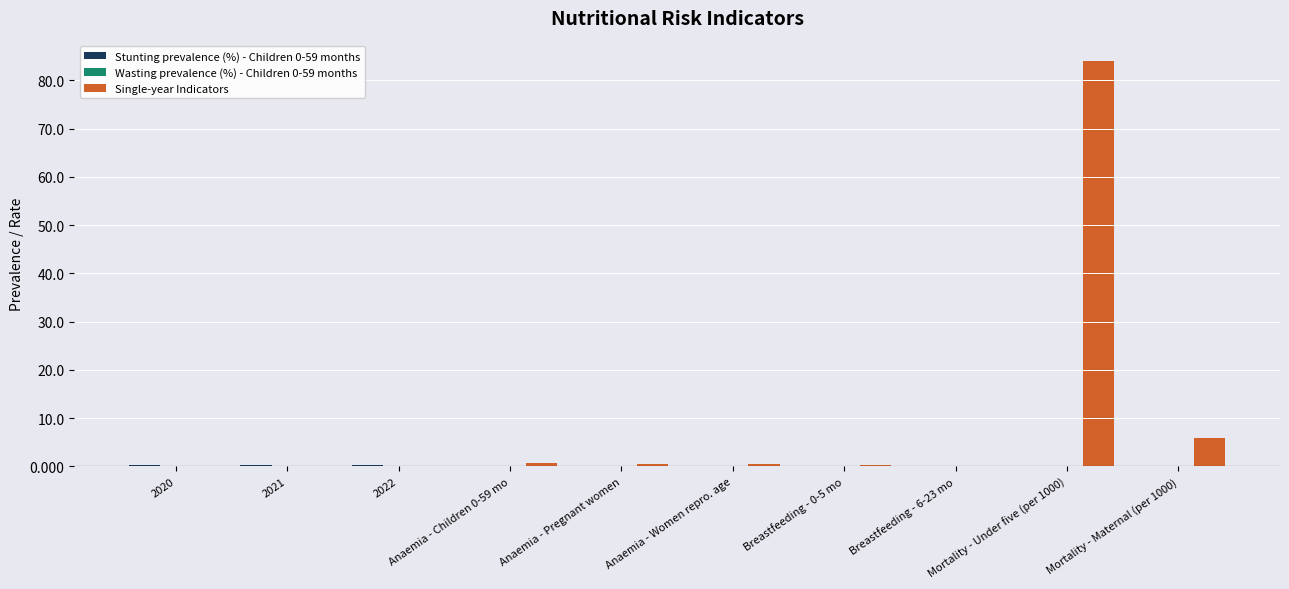

What is the approximate value of Wasting prevalence (%) - Children 0-59 months at 2022?

0.1